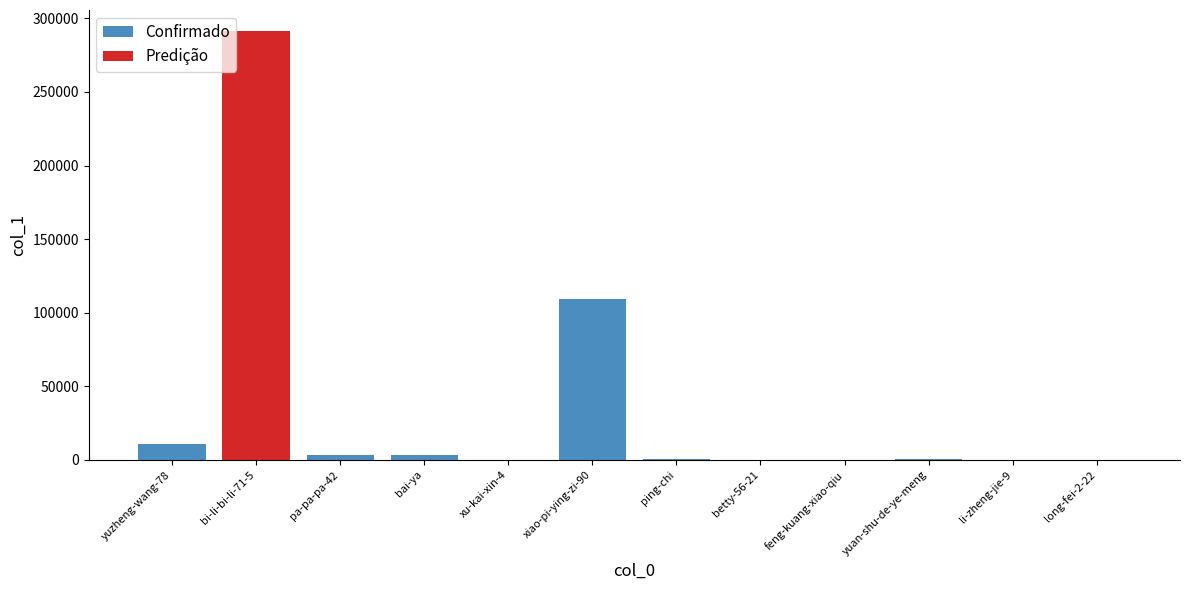

Where is the data nearest to the value 54485?

yuzheng-wang-78